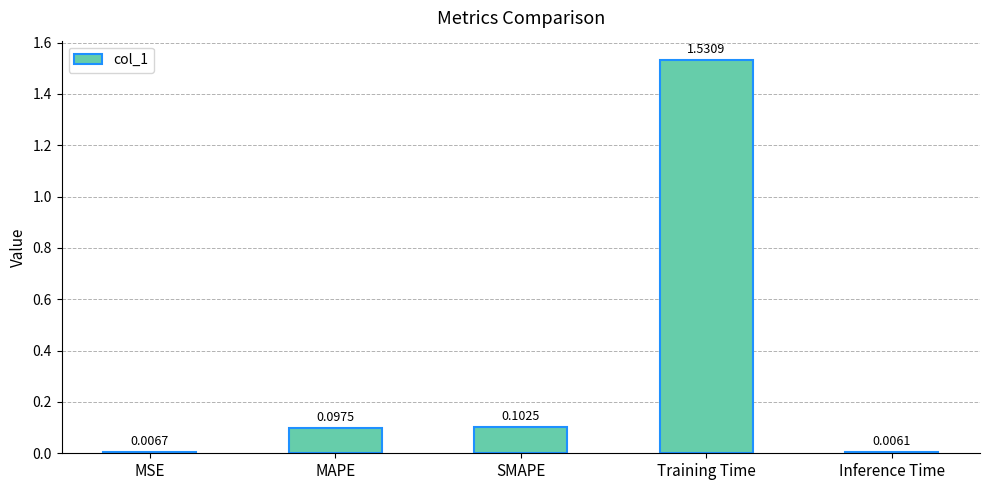

The value at MAPE is 0.0. True or false?

False